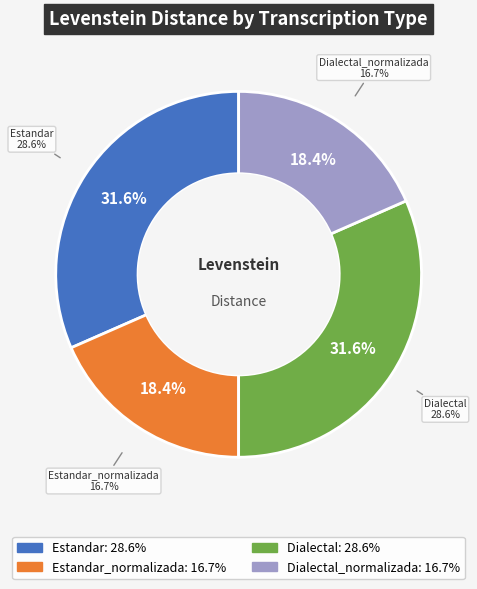

To the nearest percent, what is the combined percentage of Estandar and Dialectal_normalizada?

50%